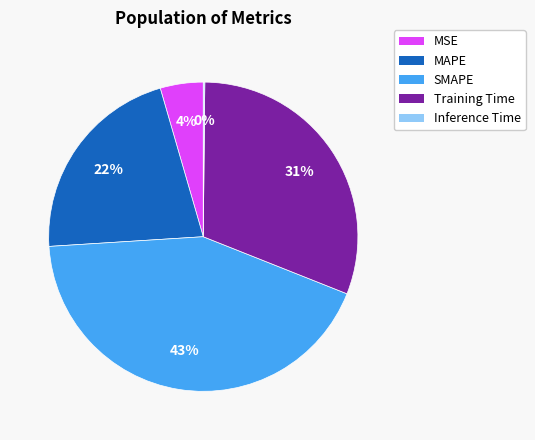

Which slice is the largest?

SMAPE